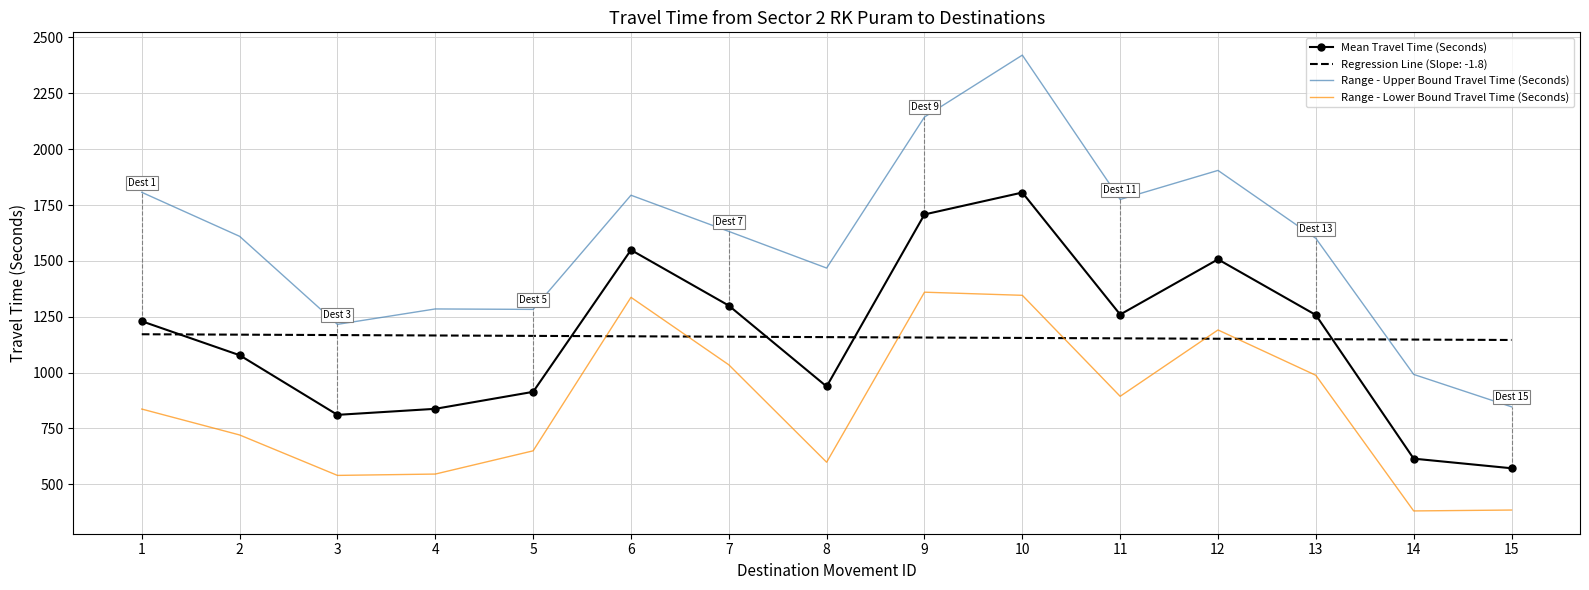

Is the value of Mean Travel Time (Seconds) at 4 greater than the value of Regression Line (Slope: -1.8) at 4?

No